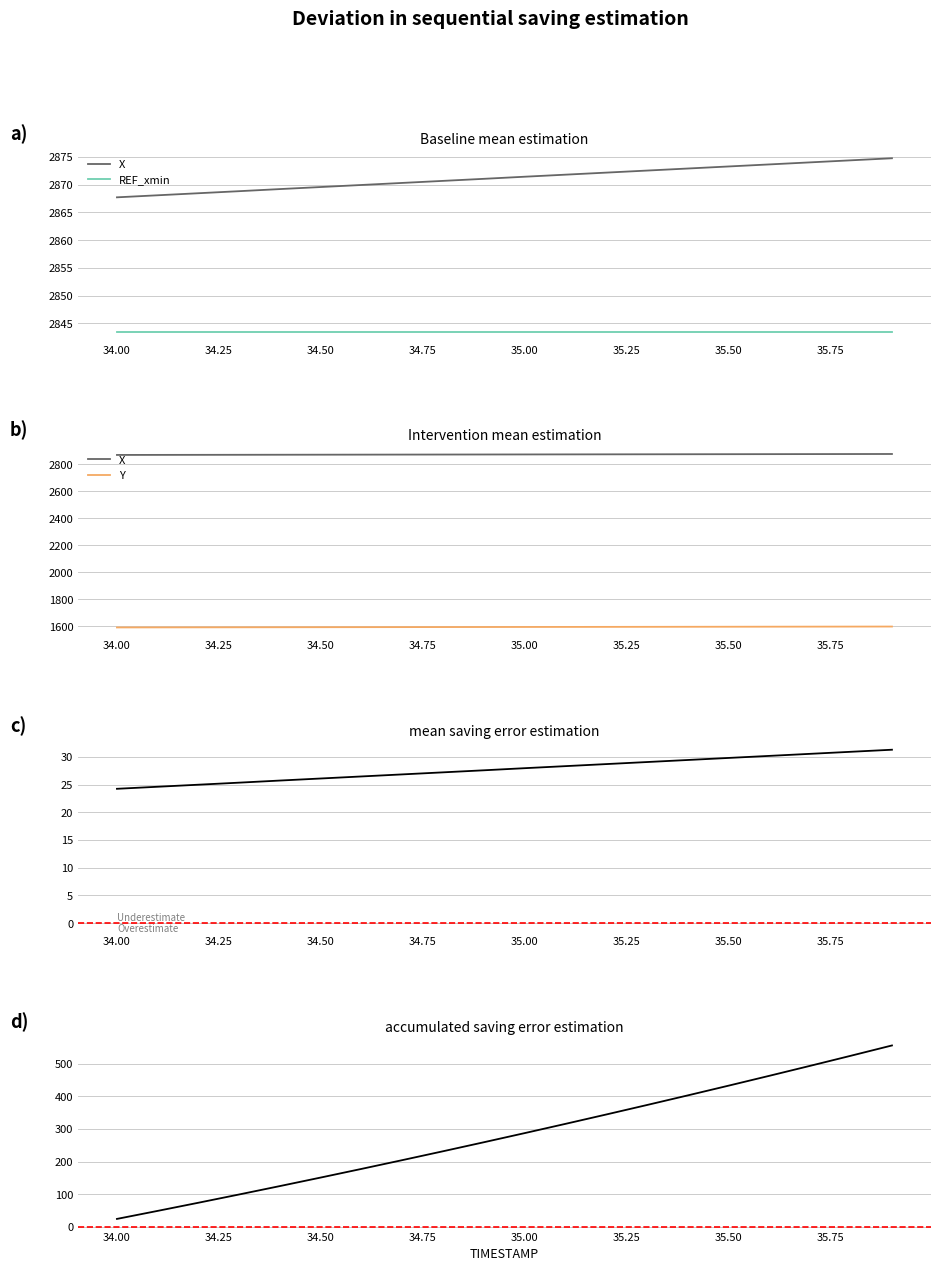

What is the value of the Y point at the 20th from the left?

1596.7